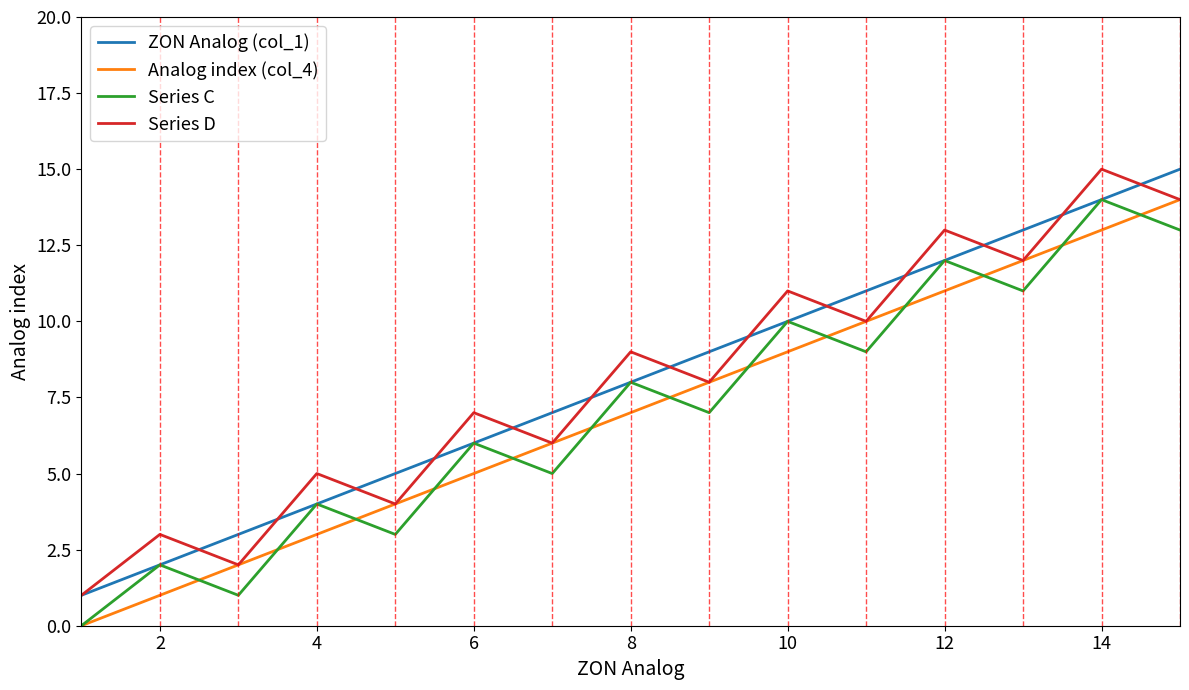

True or false: Analog index (col_4) and ZON Analog (col_1) cross at least once.

False